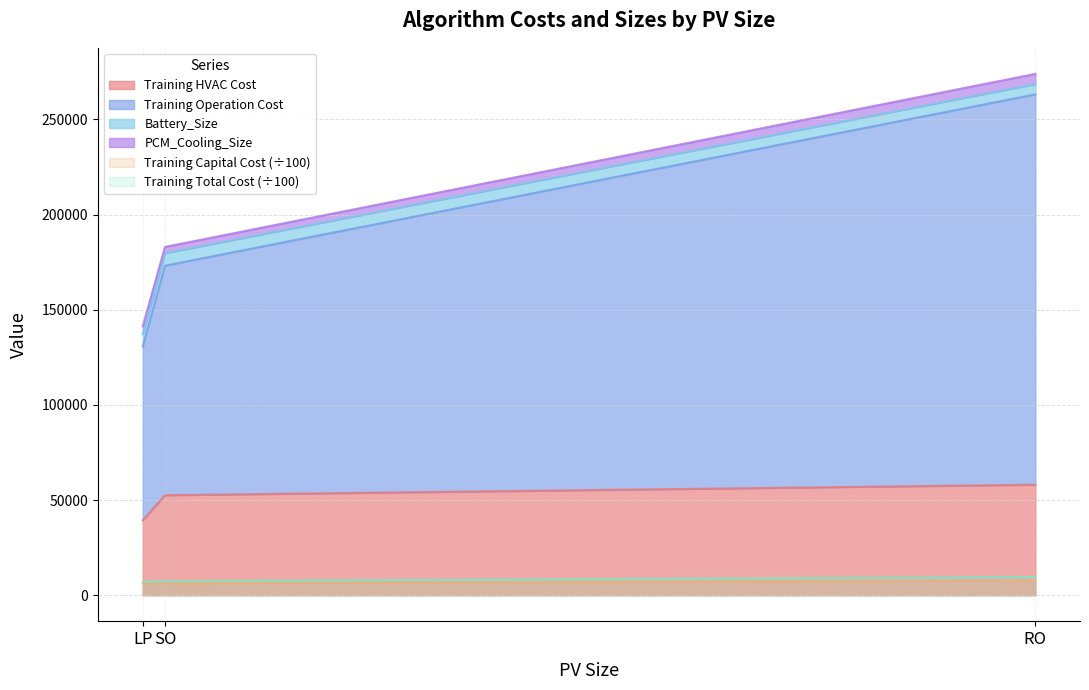

The Training Total Cost (÷100) series shows 7077.0 at LP. True or false?

True